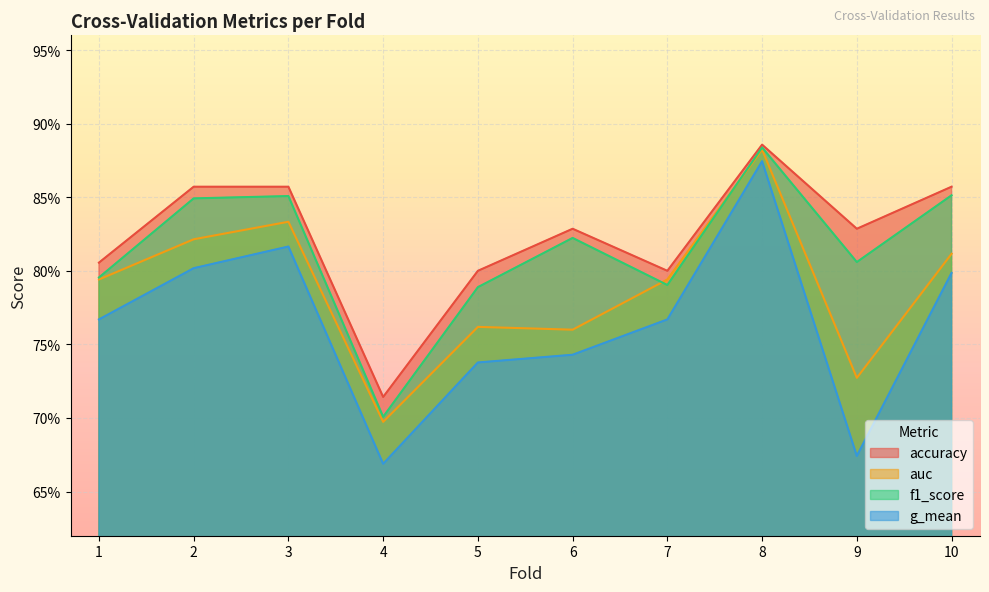

Where is auc nearest to the value 0?

4